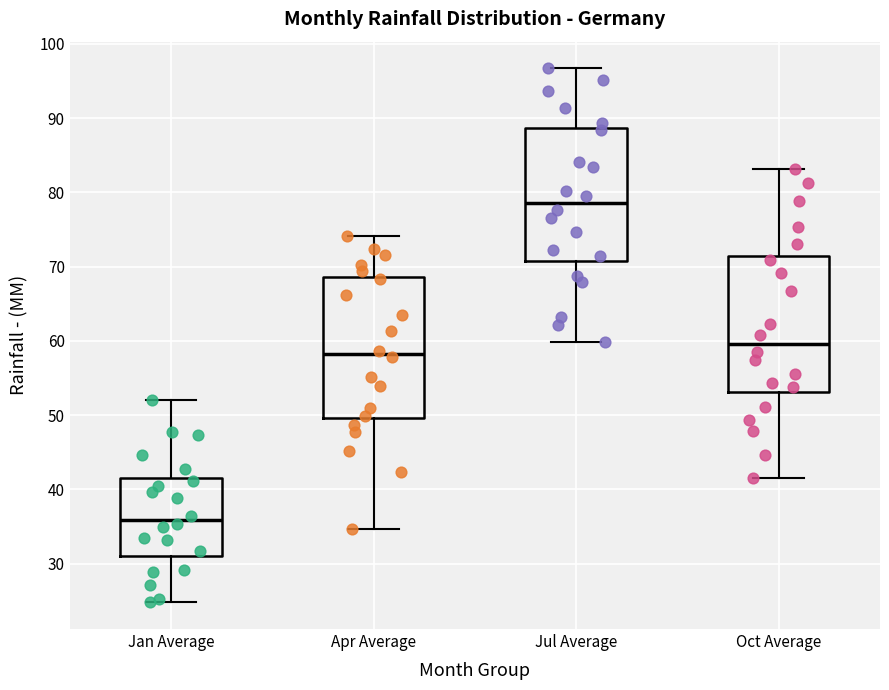

Reading left to right, transcribe this box plot: for each box, give where its median line is, the range the box spans, and where its two whiskers end, as read against the y-axis. The values are not printed on the chart, so give them approximately, as read against the axis.

Jan Average: median 36, box 31 to 42, whiskers 25 to 52
Apr Average: median 58, box 50 to 69, whiskers 35 to 74
Jul Average: median 79, box 71 to 89, whiskers 60 to 97
Oct Average: median 60, box 53 to 71, whiskers 42 to 83